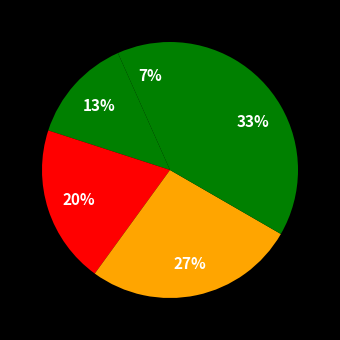

How many slices are in this pie chart?

5